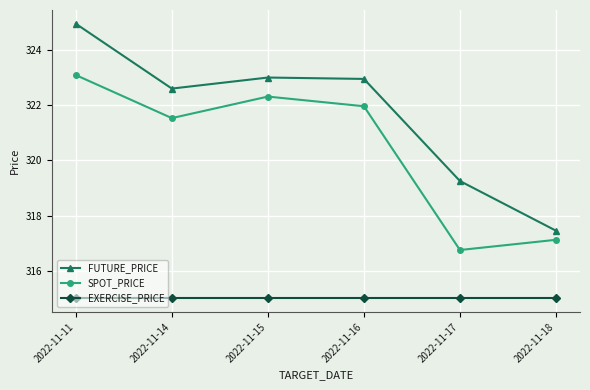

What is the maximum value for EXERCISE_PRICE?

315.0